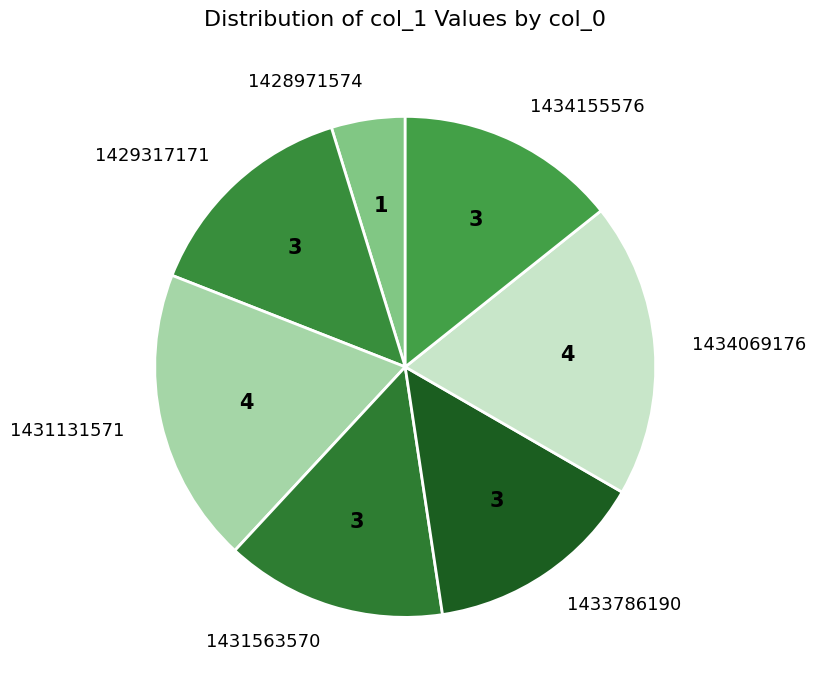

The 1429317171 slice represents 14% of the pie. True or false?

True